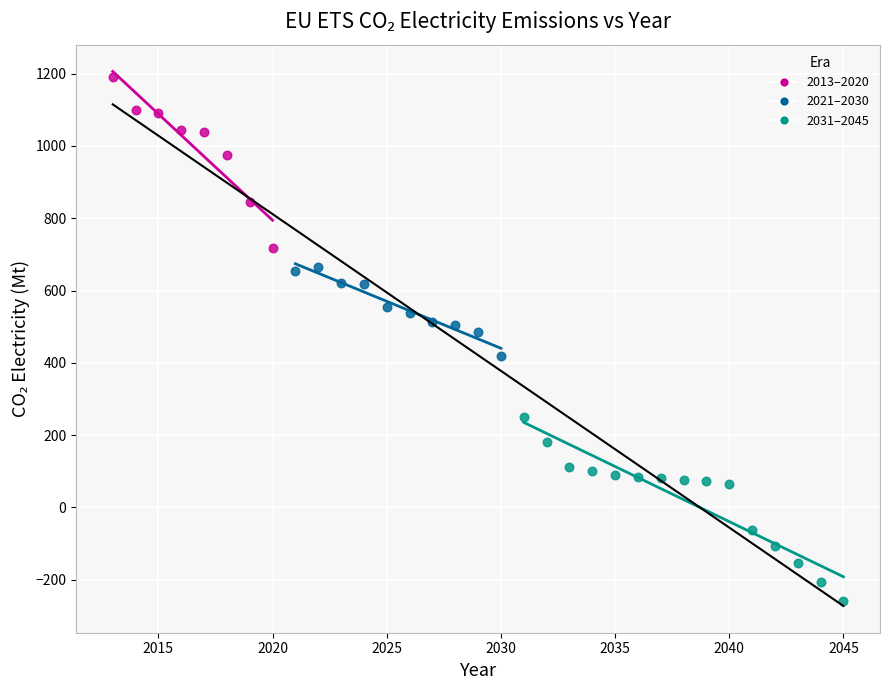

Which series reaches the minimum Y coordinate?

2031–2045